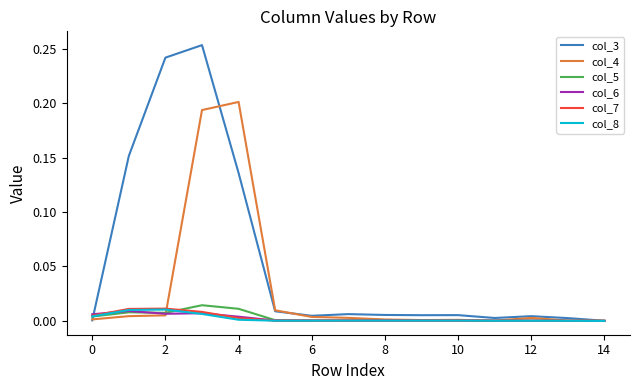

How many series are shown in this chart?

6